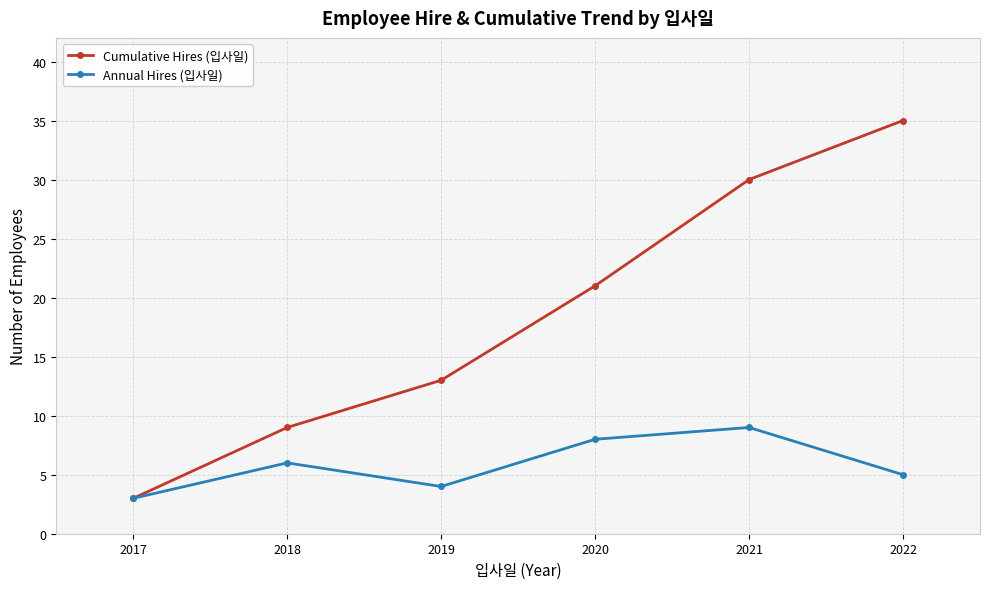

How many lines are shown in the chart?

2